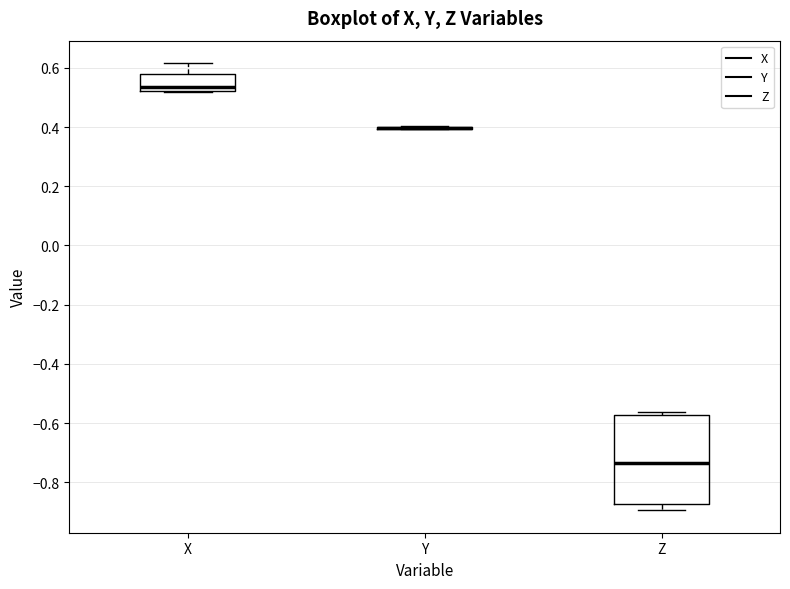

Reading left to right, transcribe this box plot: for each box, give where its median line is, the range the box spans, and where its two whiskers end, as read against the y-axis. The values are not printed on the chart, so give them approximately, as read against the axis.

X: median 0.54, box 0.52 to 0.58, whiskers 0.52 to 0.62
Y: box collapsed to a line at 0.40, whiskers 0.40 to 0.40
Z: median -0.74, box -0.88 to -0.58, whiskers -0.90 to -0.56